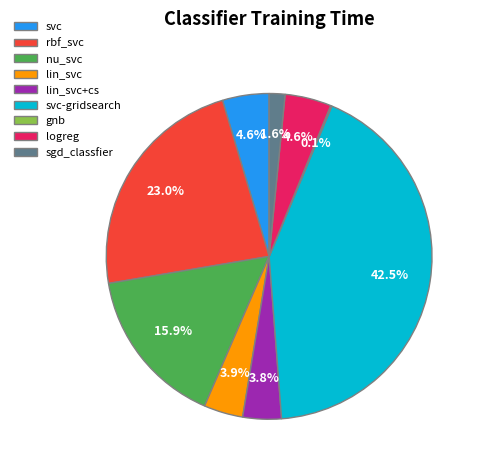

True or false: rbf_svc accounts for 23% of the total.

True